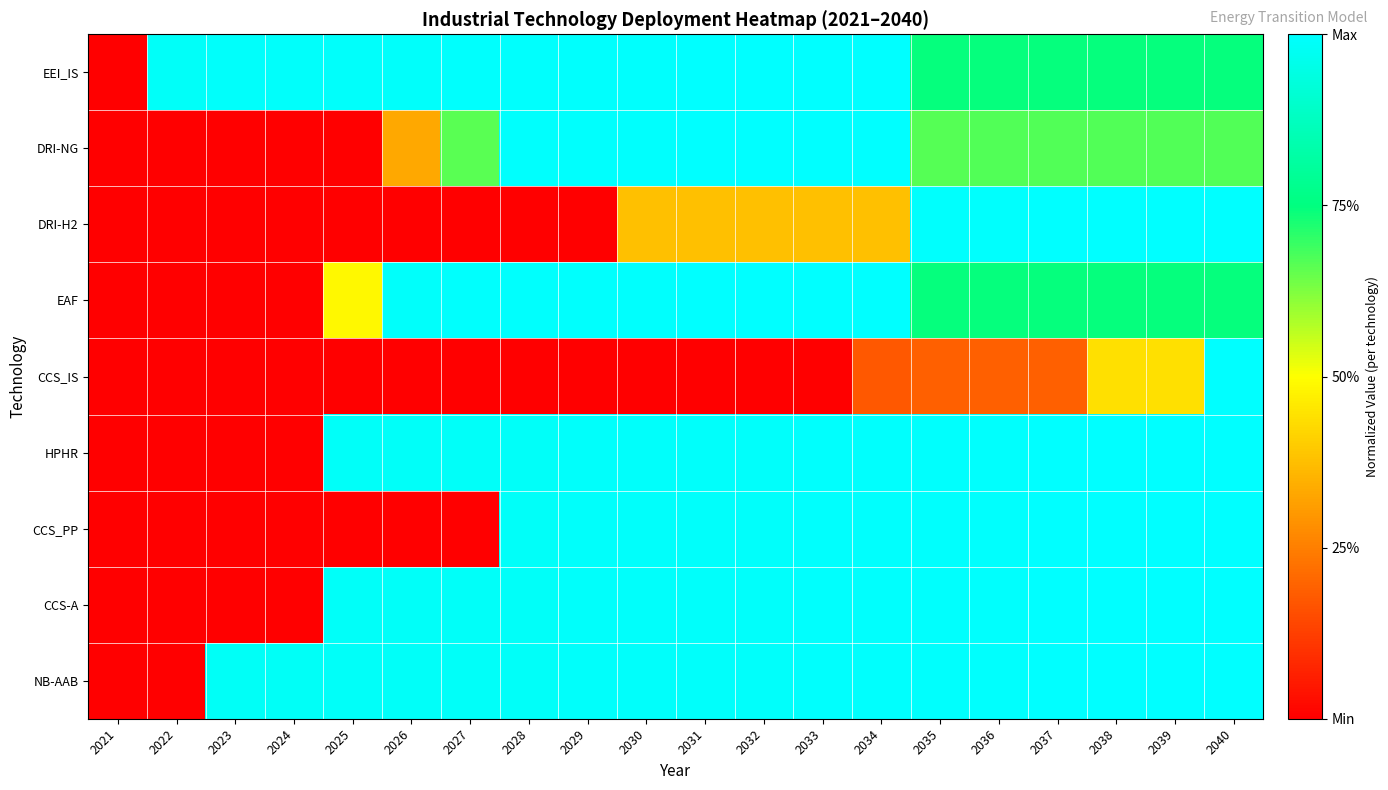

List the series in order of their peak value, highest first.

EEI_IS, DRI-NG, DRI-H2, EAF, CCS_IS, HPHR, CCS_PP, CCS-A, NB-AAB